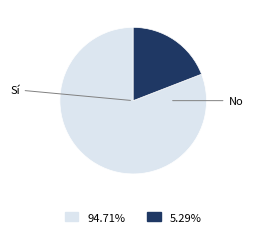

Does any single category account for the majority?

Yes